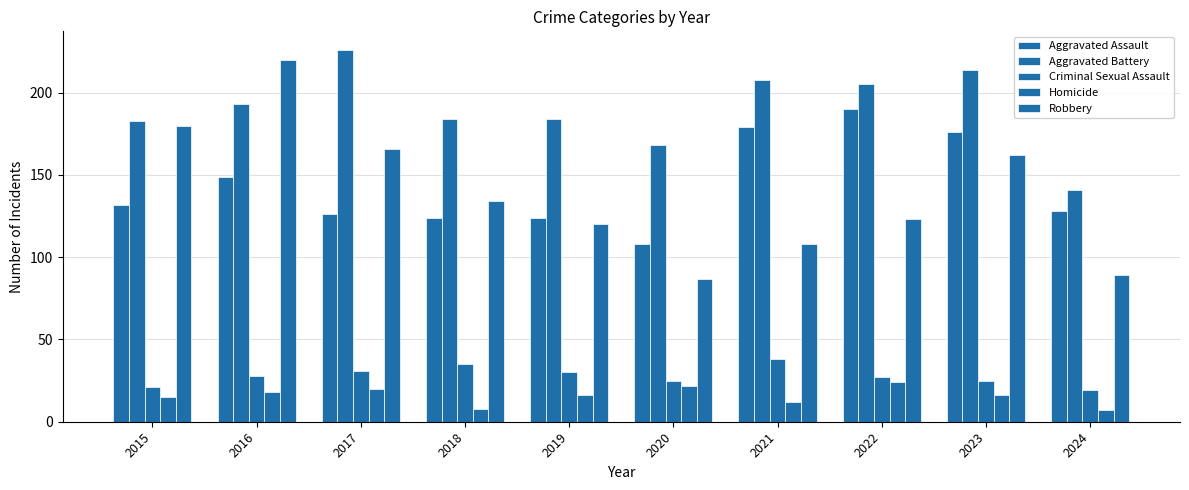

Are the bars horizontal?

No